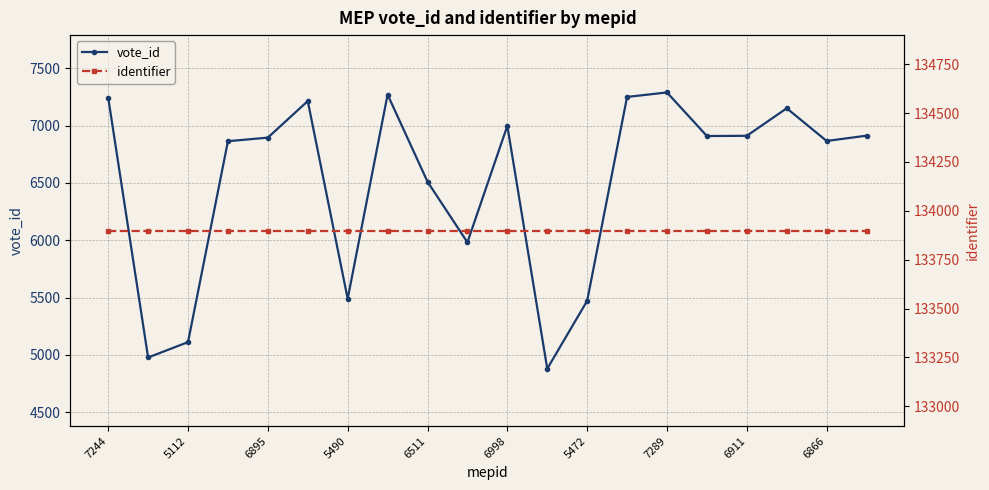

Which category has the highest value across all series?

7244